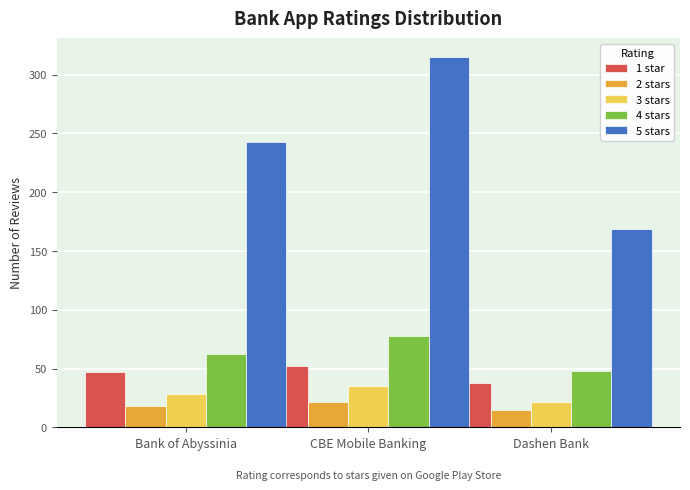

At which category does the chart reach its minimum across all series?

Dashen Bank